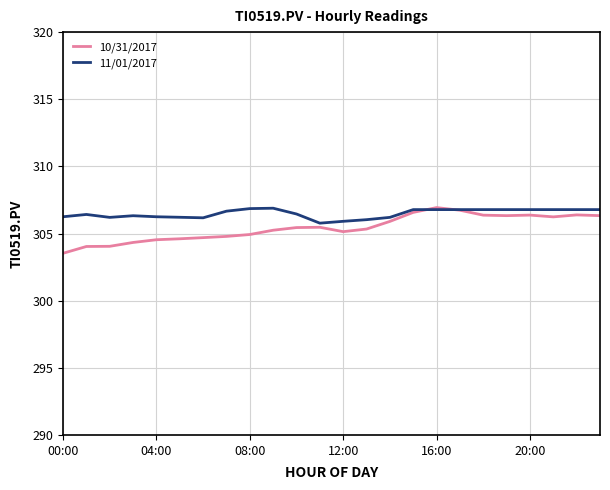

Which series has the largest range (max minus min)?

10/31/2017